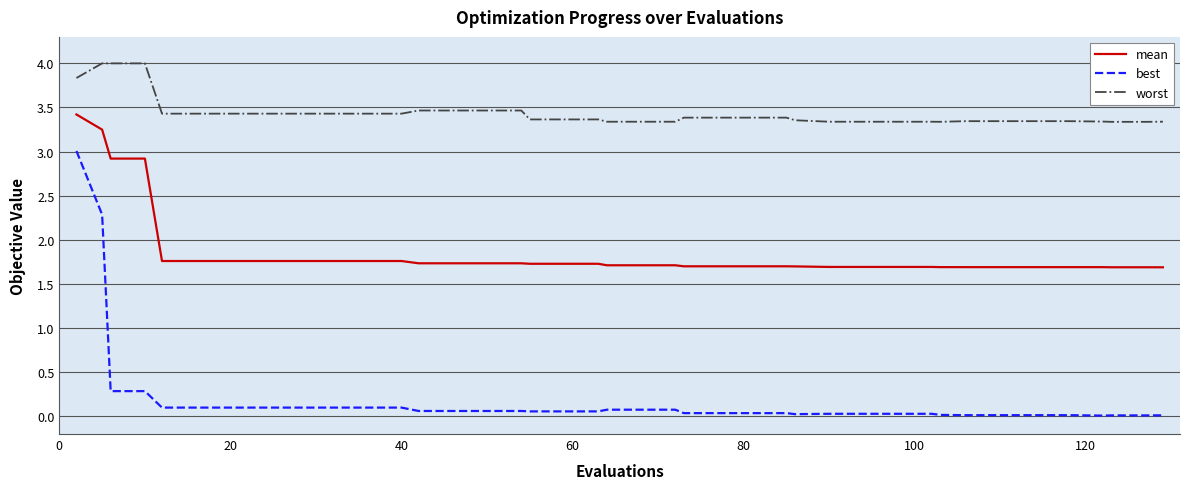

At how many categories does at least one series exceed 3?

40